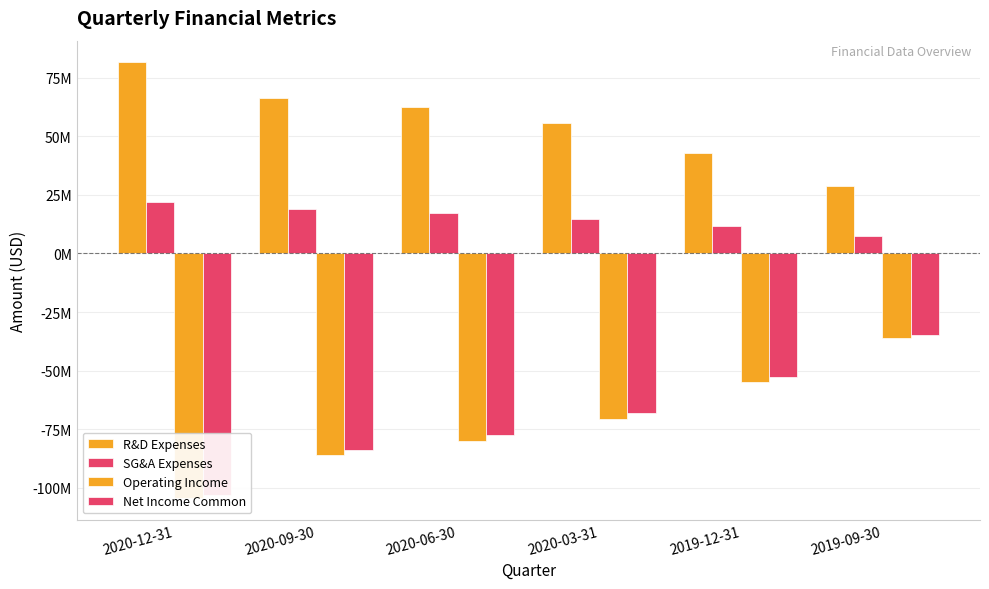

Reading left to right, extract all data points from this chart.

R&D Expenses: 2020-12-31=81520000	2020-09-30=66259000	2020-06-30=62434000	2020-03-31=55468000	2019-12-31=42991000	2019-09-30=28614000
SG&A Expenses: 2020-12-31=22153000	2020-09-30=19166000	2020-06-30=17297000	2020-03-31=14847000	2019-12-31=11632000	2019-09-30=7536000
Operating Income: 2020-12-31=-104296000	2020-09-30=-86003000	2020-06-30=-80154000	2020-03-31=-70591000	2019-12-31=-54743000	2019-09-30=-36150000
Net Income Common: 2020-12-31=-103270000	2020-09-30=-84019000	2020-06-30=-77600000	2020-03-31=-67906000	2019-12-31=-52553000	2019-09-30=-34668000